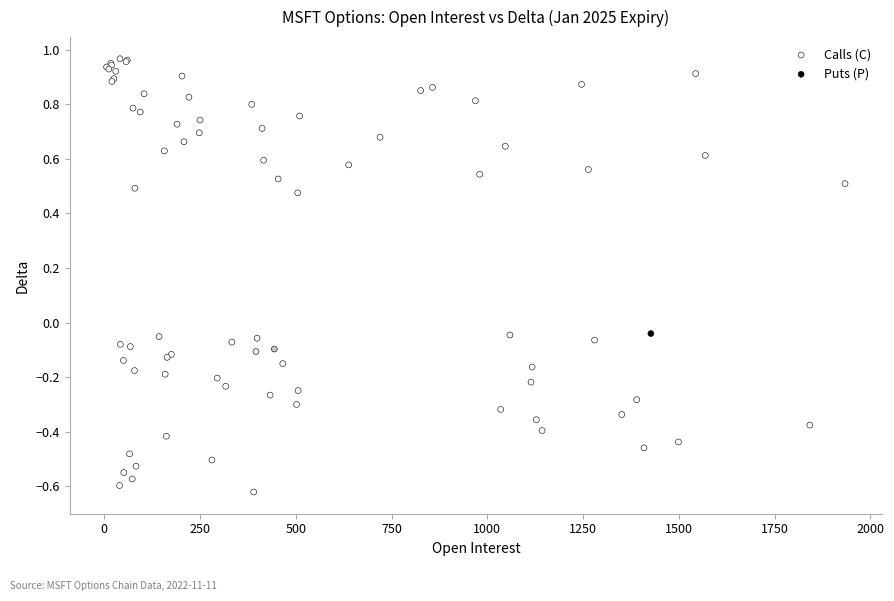

What are all the series names shown in the legend?

Calls (C), Puts (P)